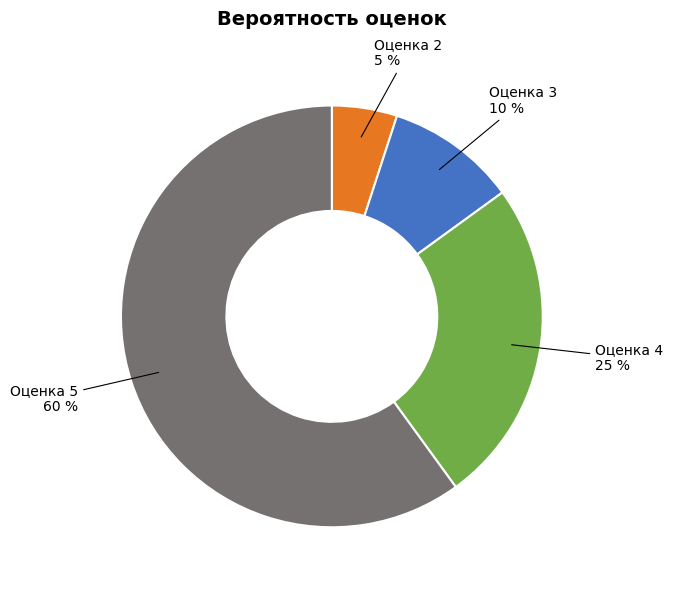

Is there any slice that represents more than half of the pie?

Yes